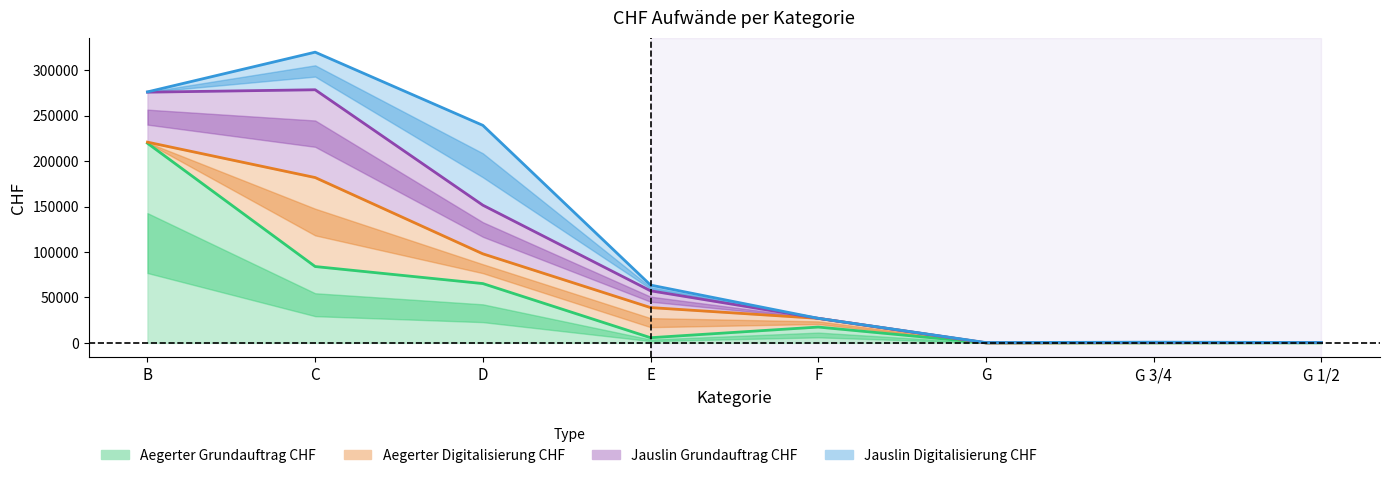

Which series has the largest total across all categories?

Aegerter Grundauftrag CHF